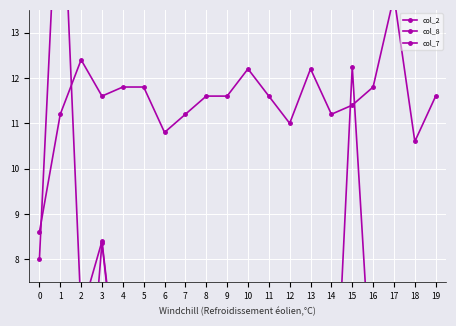

What is the difference between the maximum and minimum values in the col_8 series?

16.8